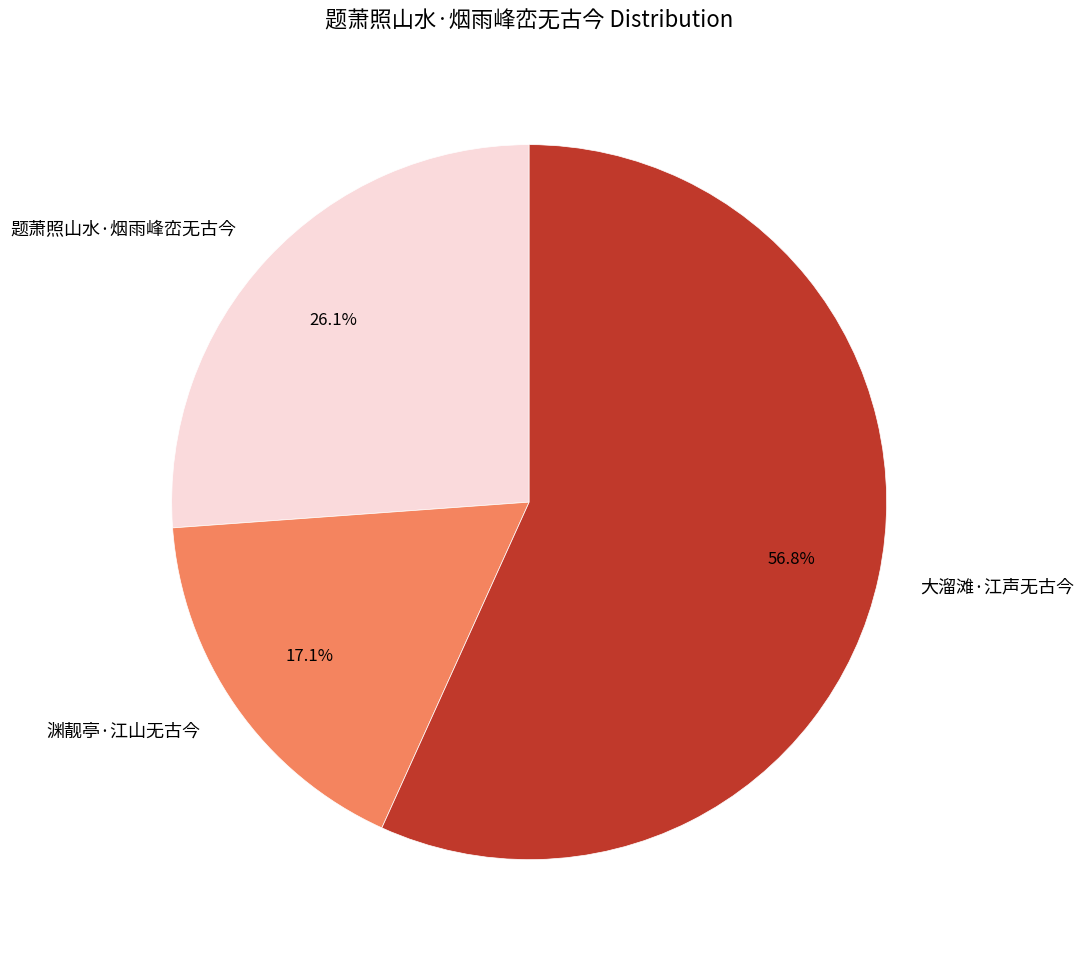

To the nearest percent, what percentage of the pie is 题萧照山水·烟雨峰峦无古今?

26%